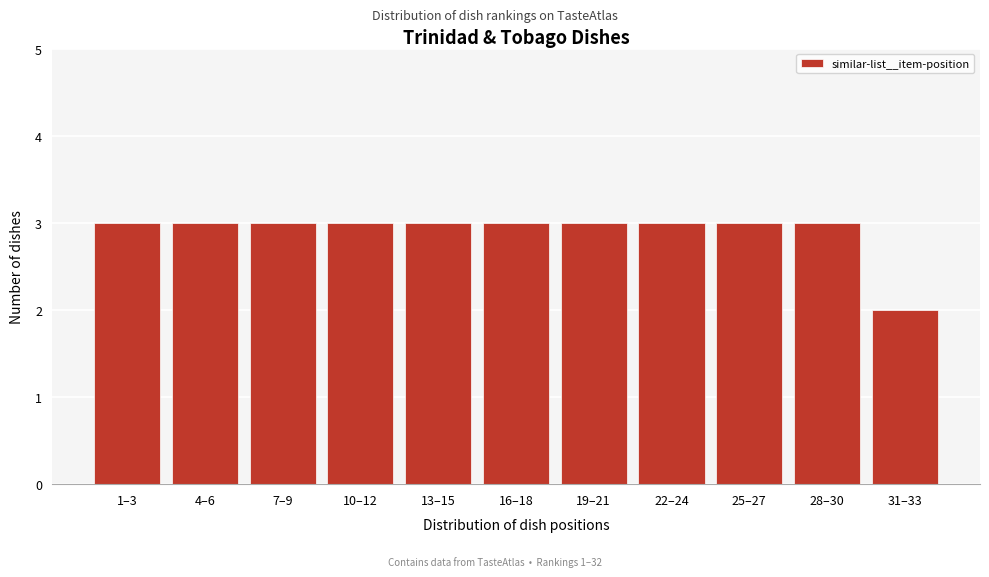

Reading left to right, what are all the values shown in this chart?

3	3	3	3	3	3	3	3	3	3	2